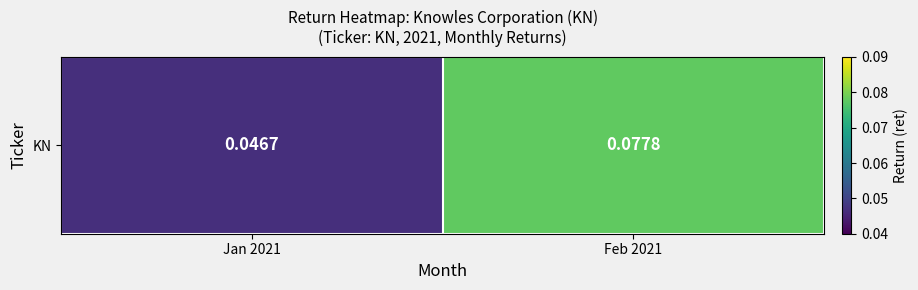

Reading right to left, transcribe all the data shown in this chart.

Feb 2021=0.1	Jan 2021=0.0